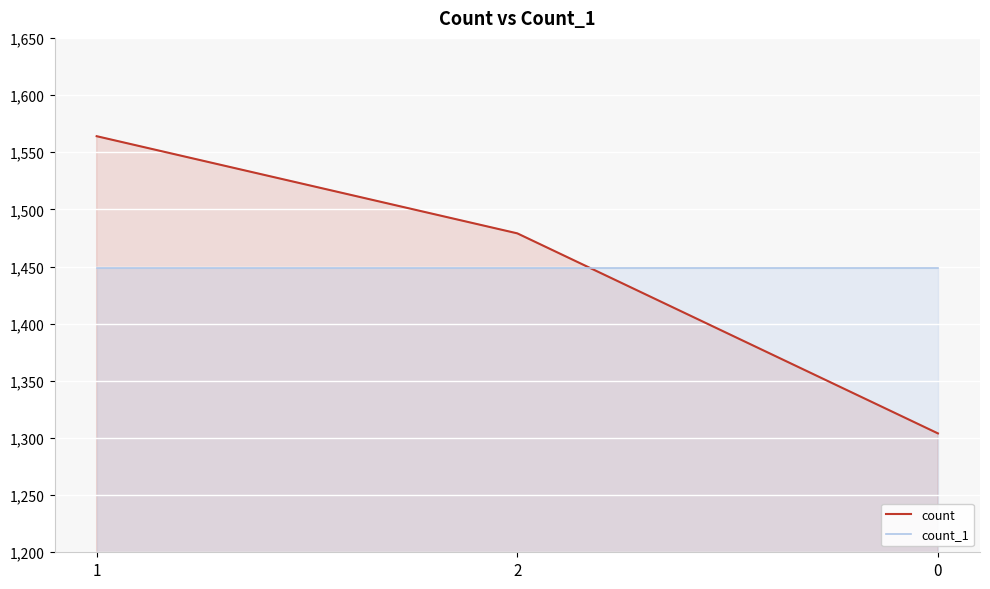

The value of count_1 at 2 is 956. True or false?

False